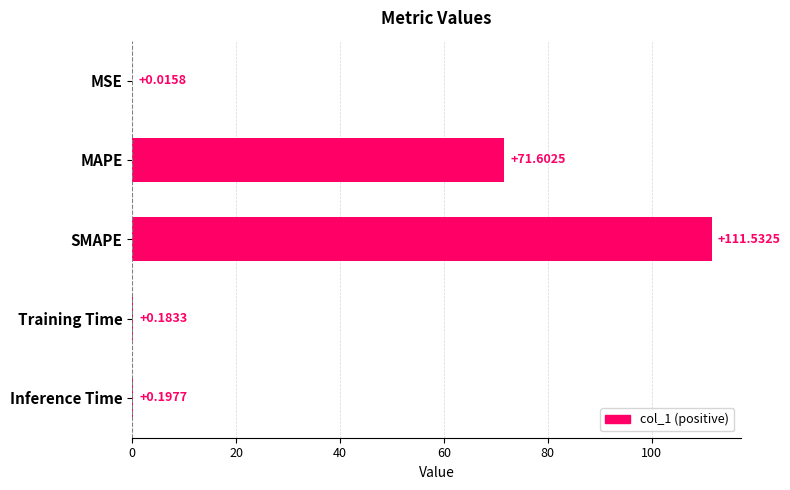

What is the sum of all values?

183.5